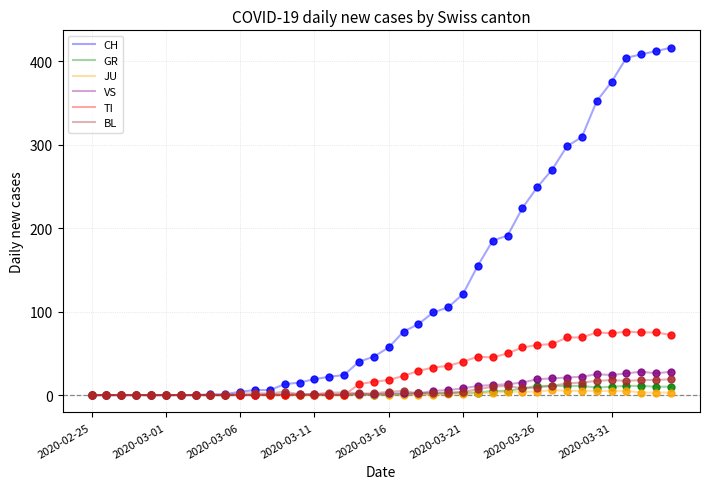

True or false: TI and BL cross at least once.

True